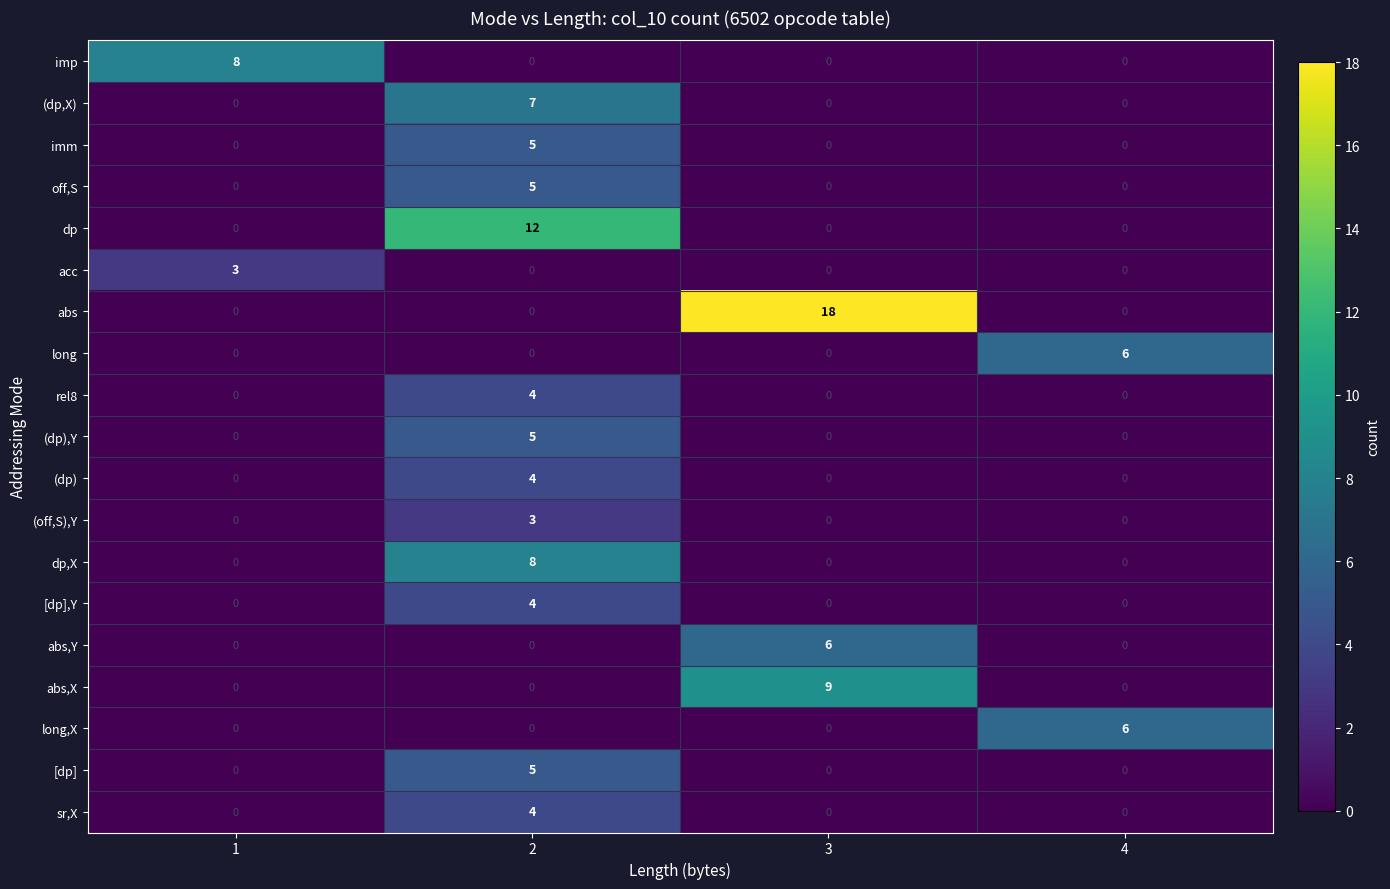

The value of dp,X at 3 is -6. True or false?

False